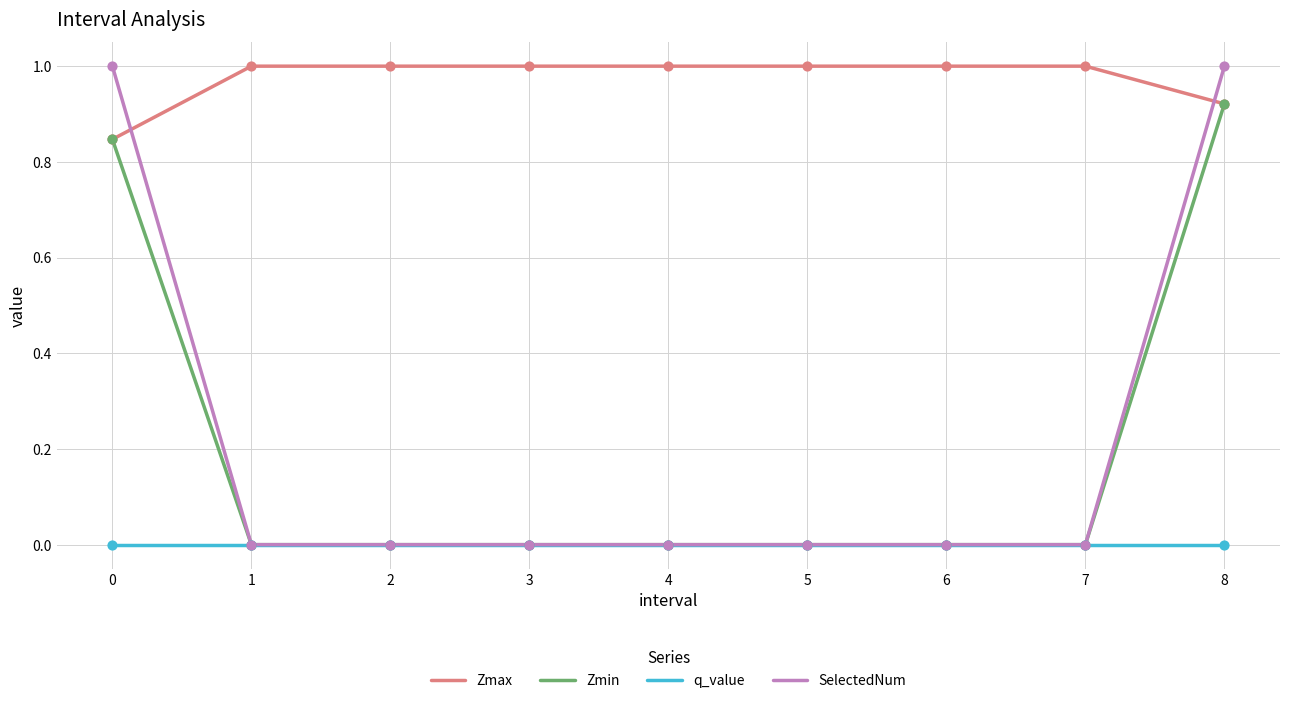

At which category is the sum across all series the highest?

8